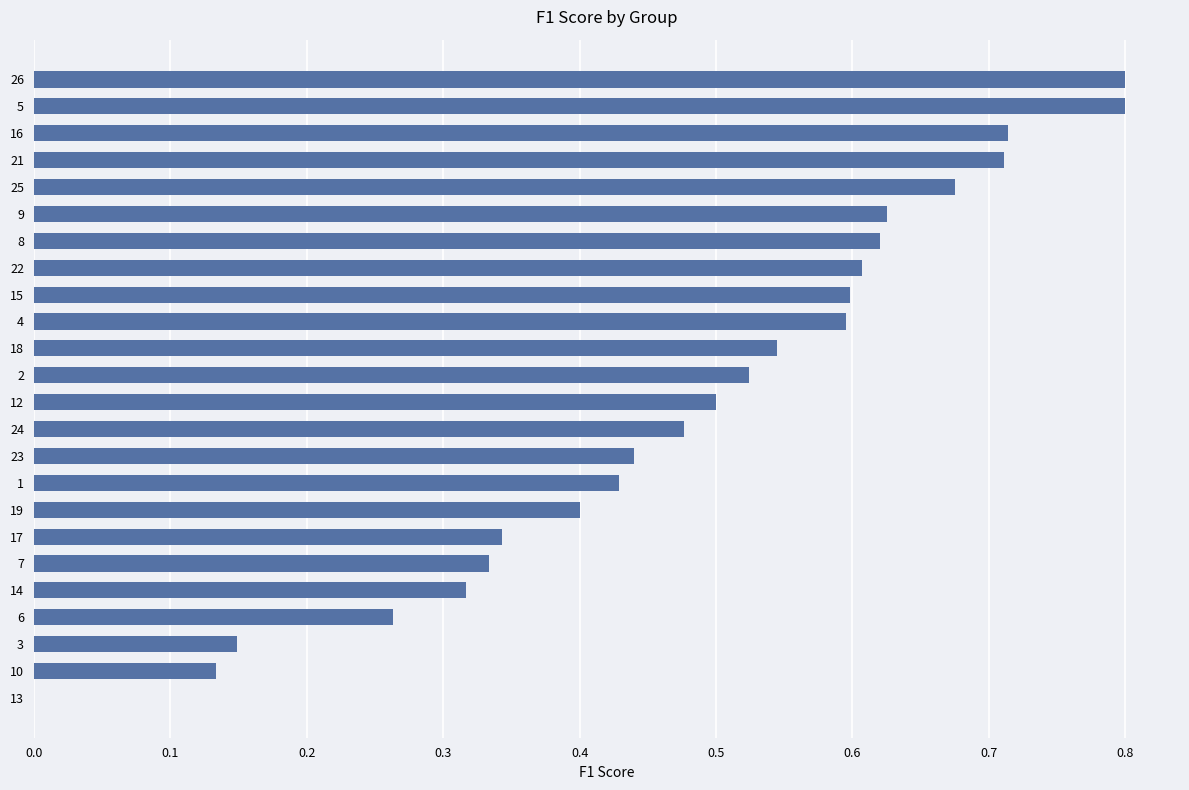

What is the maximum value shown in the chart?

0.8